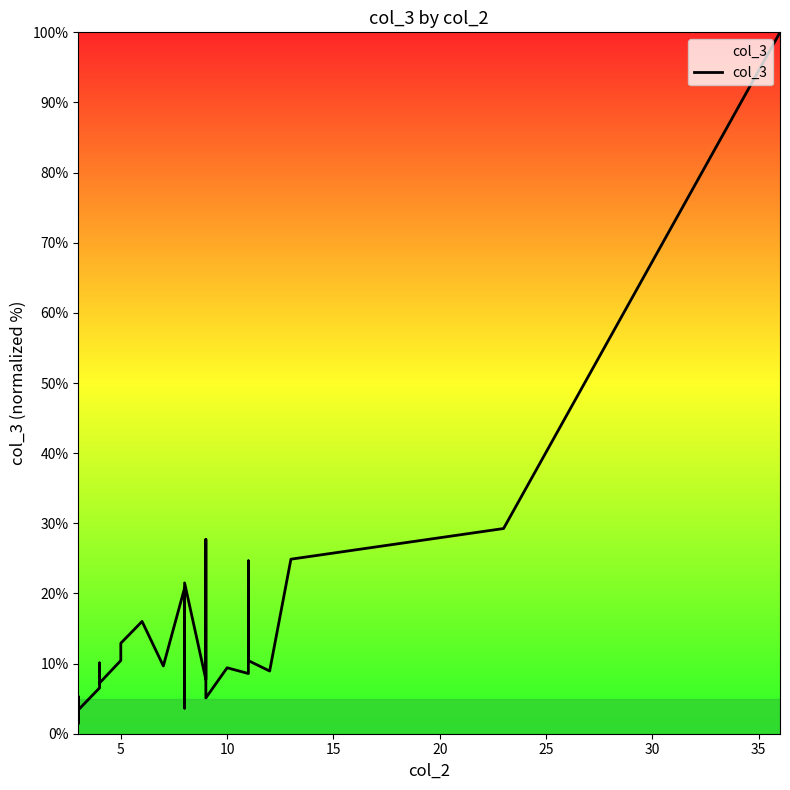

True or false: there are more than 2 points higher than both neighbors.

True